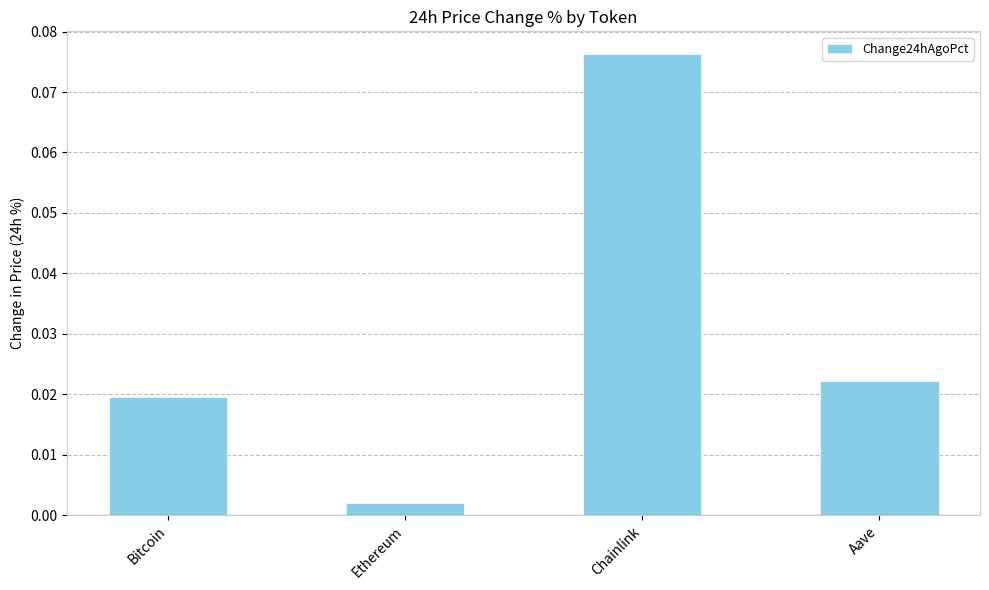

What is the label of the 1st bar from the right?

Aave